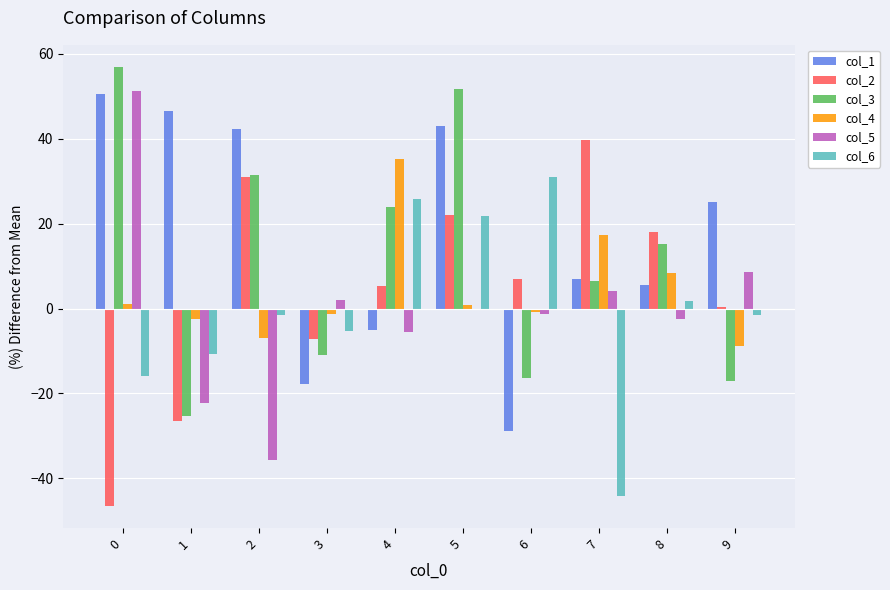

At which label is col_6 closest to -6?

3